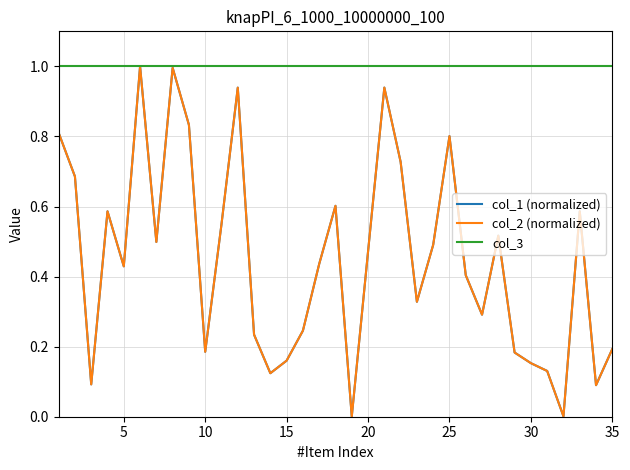

How many lines are shown in the chart?

3